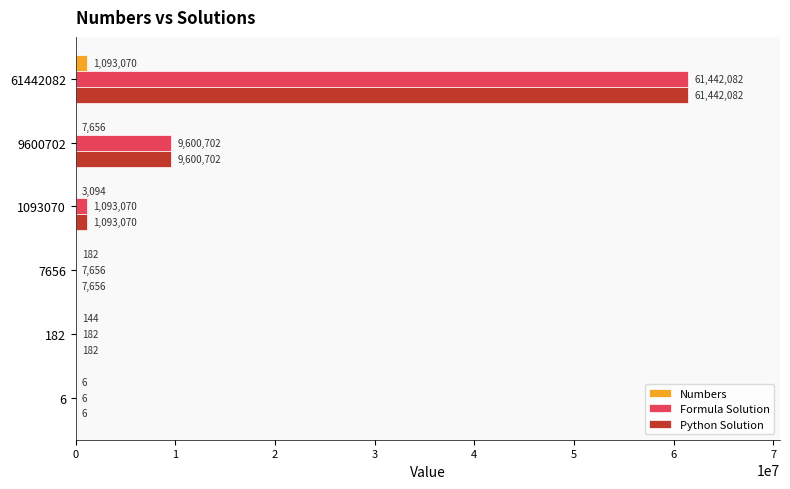

How many data points does each series have?

6